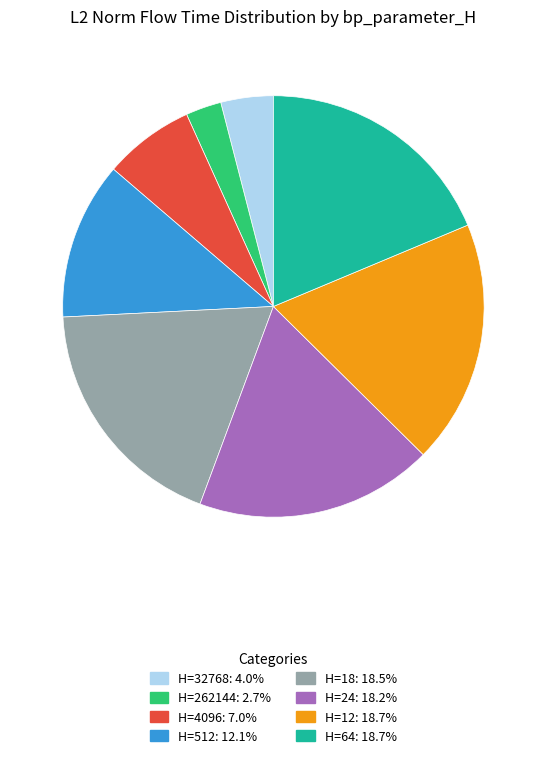

Is there any slice that represents more than half of the pie?

No